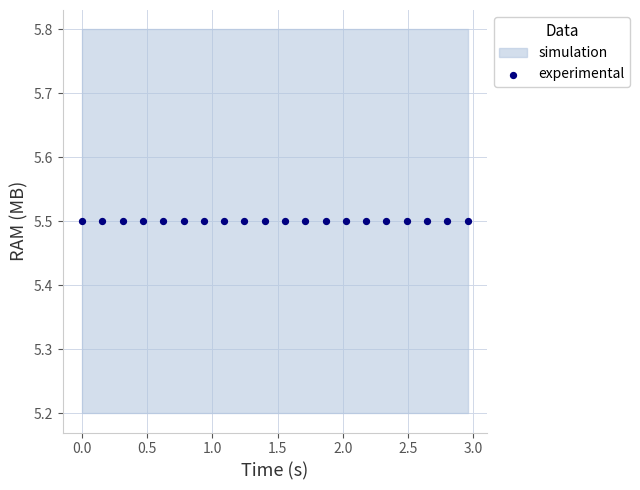

What is the total value across all series at 17?

5.5